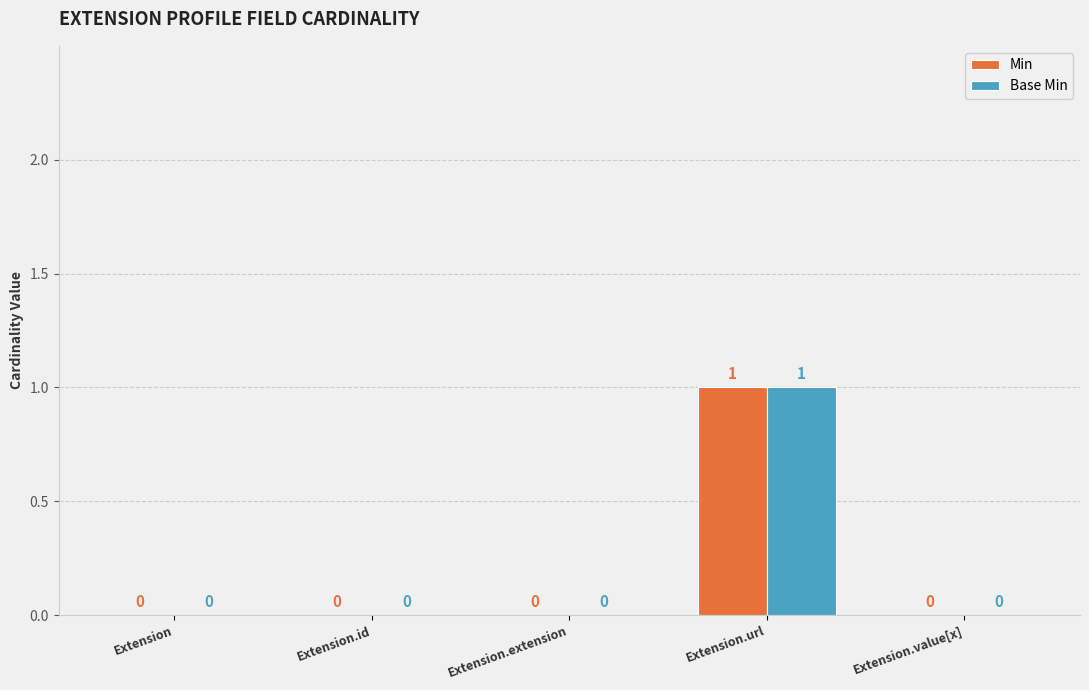

At which label does Min reach its peak?

Extension.url